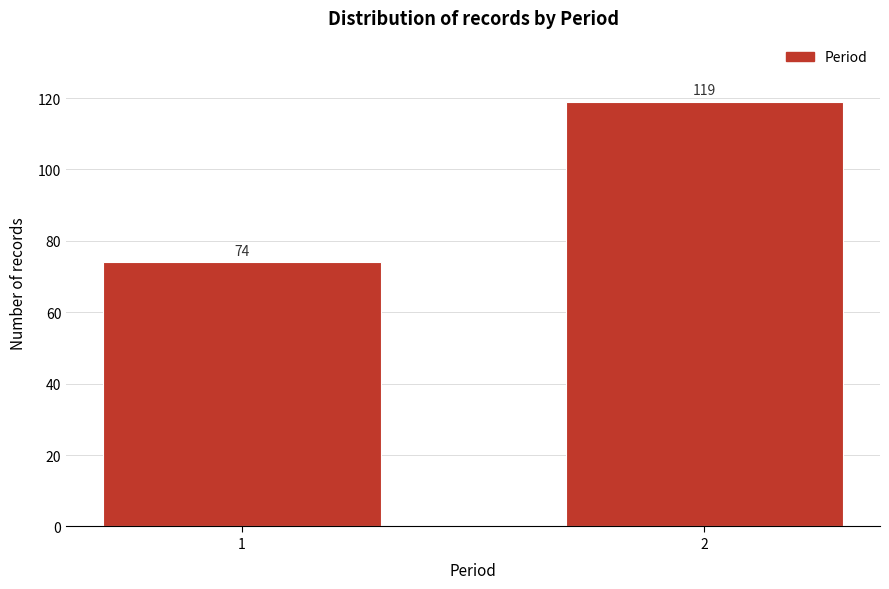

Reading left to right, list all the values displayed in this chart.

74	119